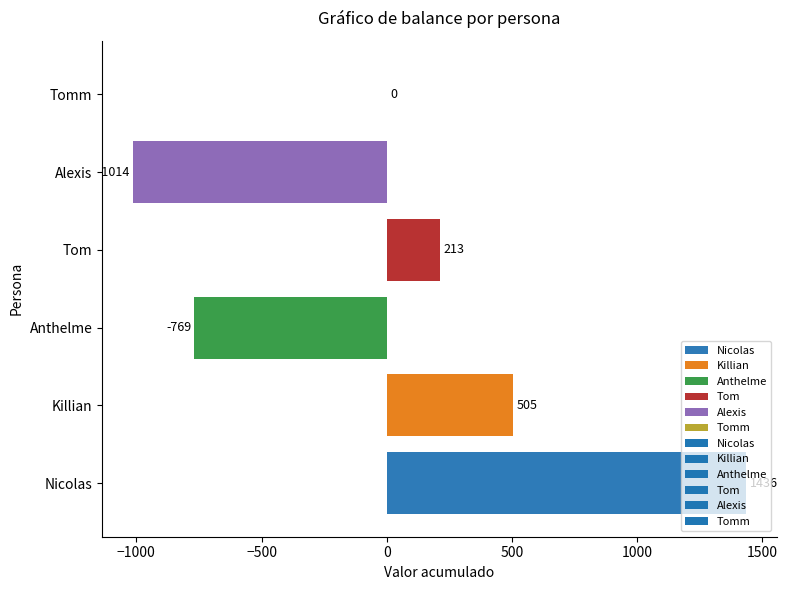

Is it true that the value at Tomm is 0?

True